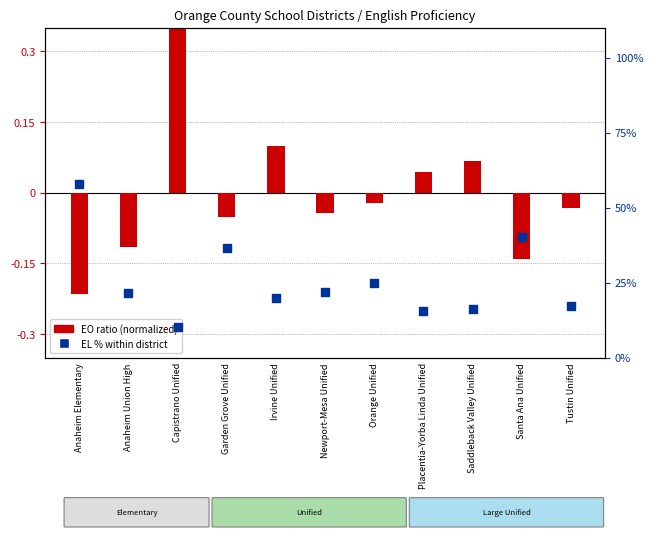

What is the total value across all series at Anaheim Elementary?

57.7